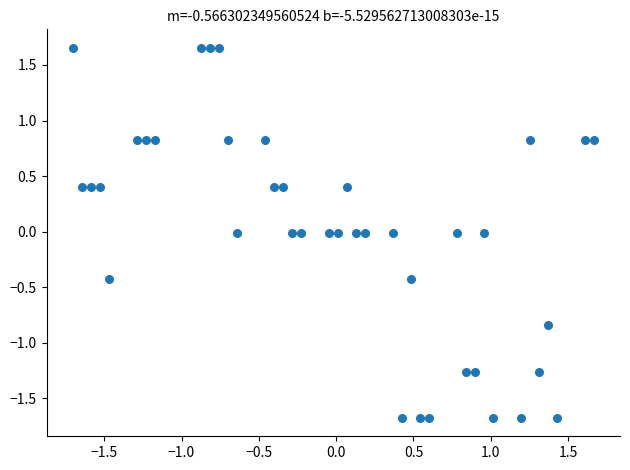

What is the range of X values (max minus min)?

3.4